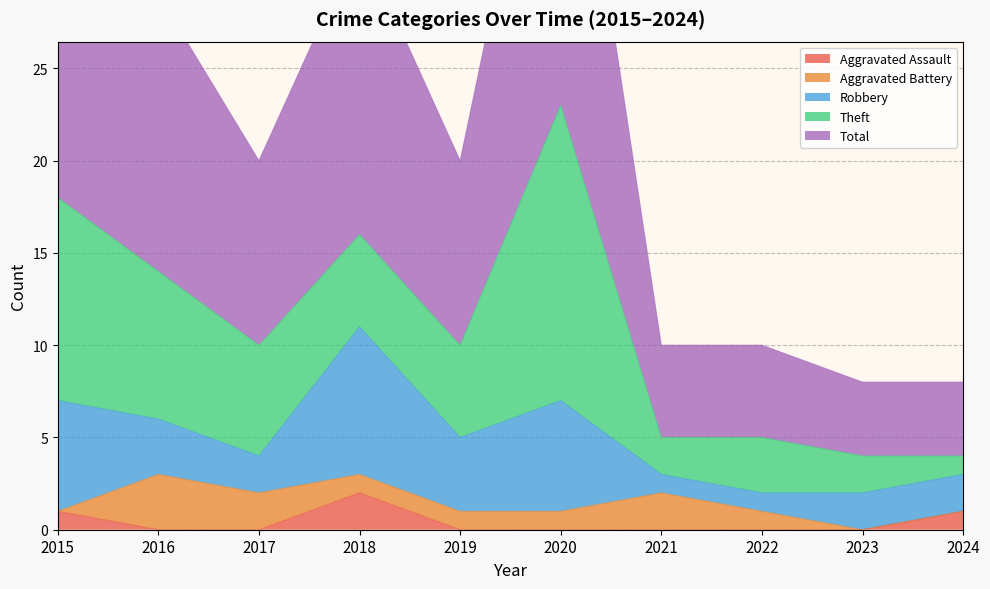

True or false: Aggravated Assault and Total cross at least once.

False